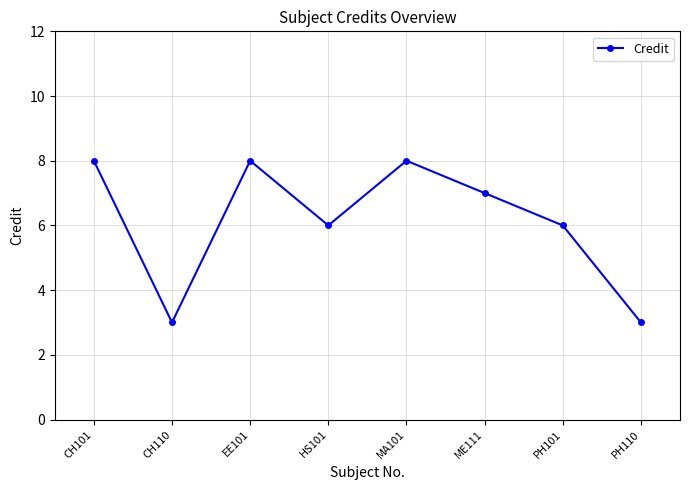

How many interior local peaks (higher than both neighbors) does the data have?

2